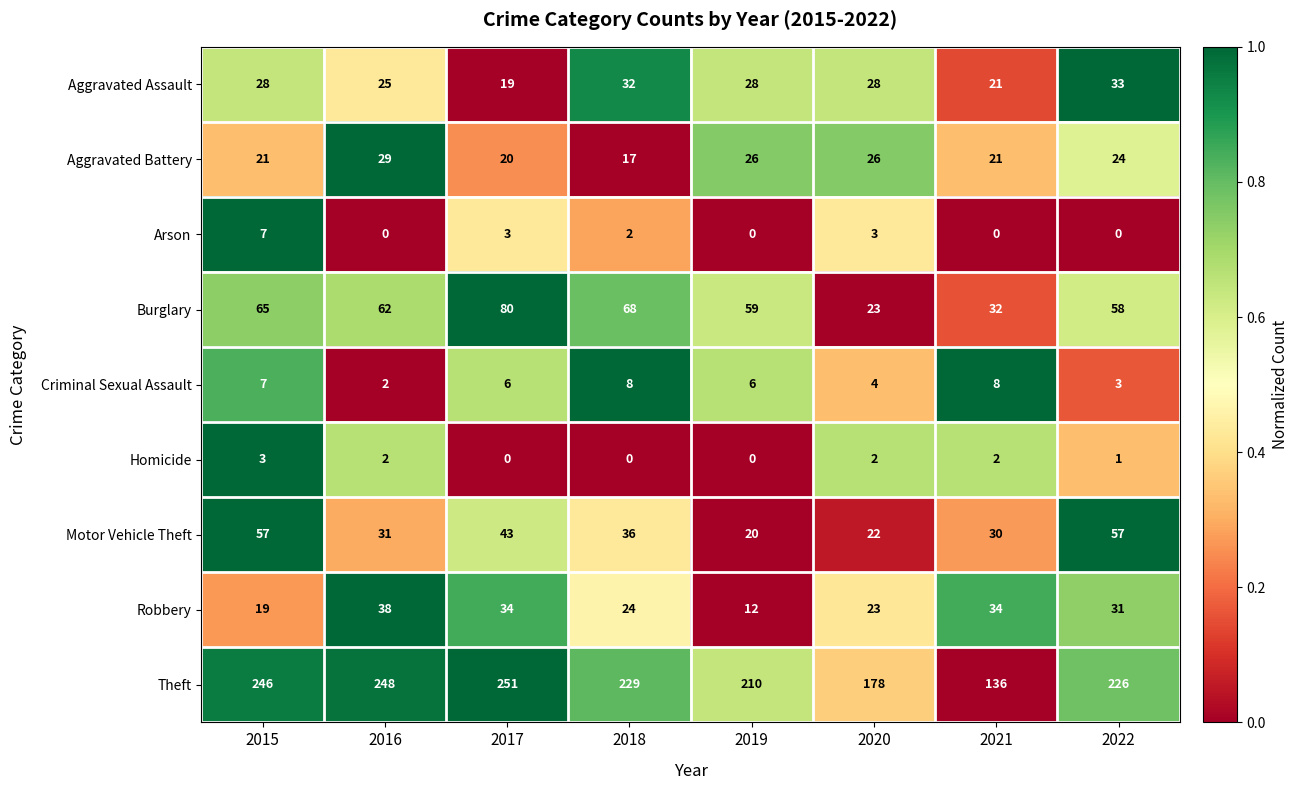

Between 2015 and 2019, which series saw the biggest shift?

Motor Vehicle Theft